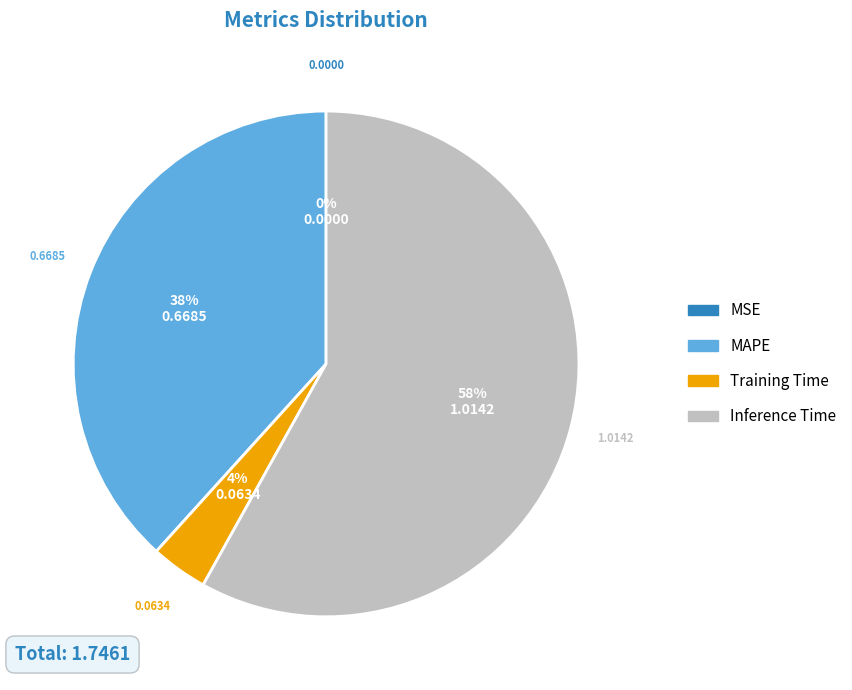

Is there a majority slice in this chart?

Yes